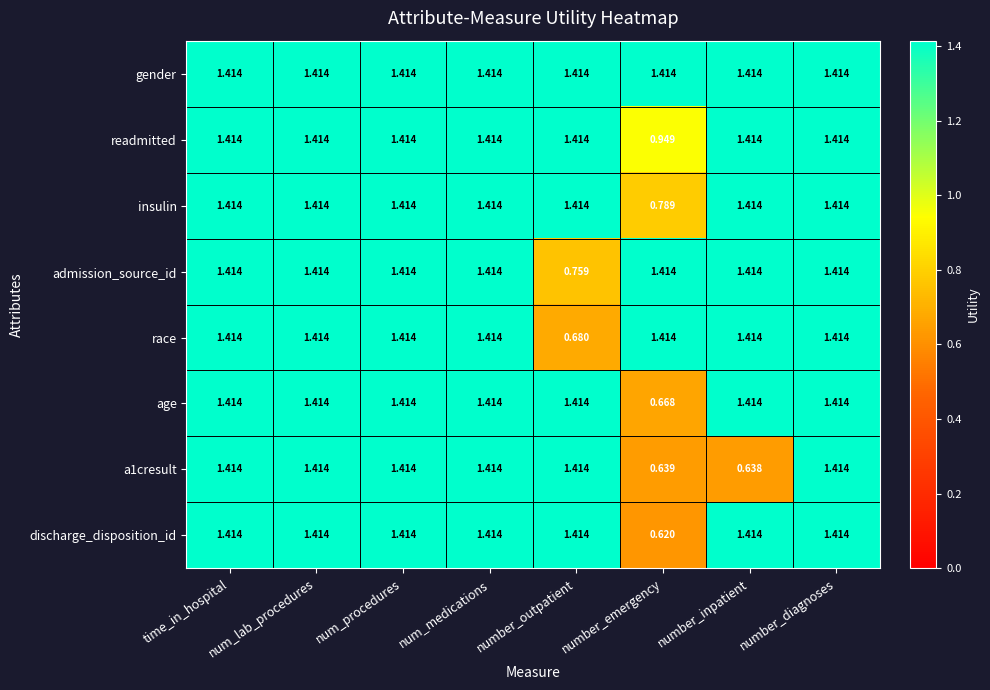

Which label corresponds to the smallest value in the chart?

number_emergency